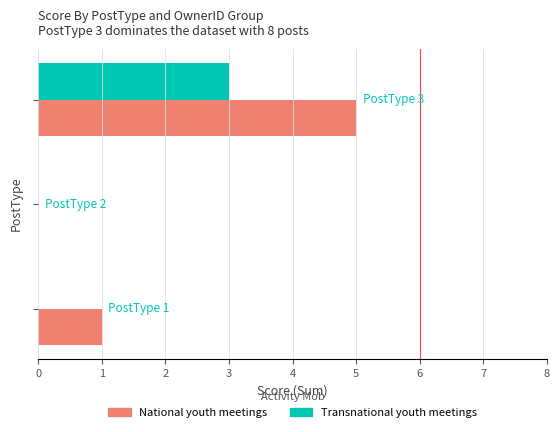

What is the greatest value displayed?

5